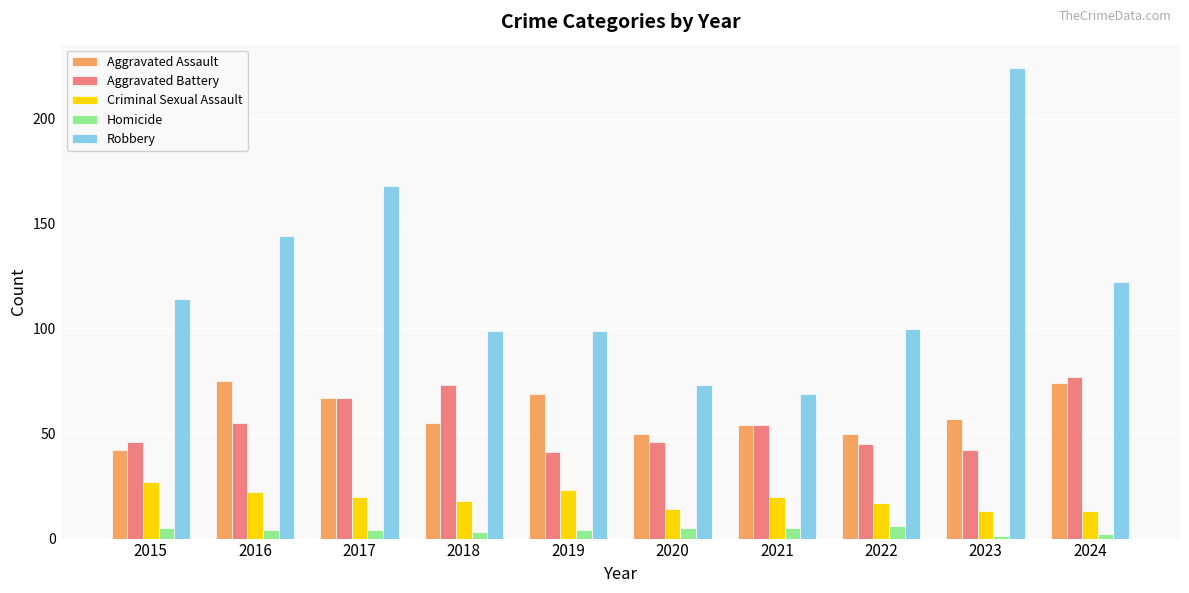

What are all the series names shown in the legend?

Aggravated Assault, Aggravated Battery, Criminal Sexual Assault, Homicide, Robbery